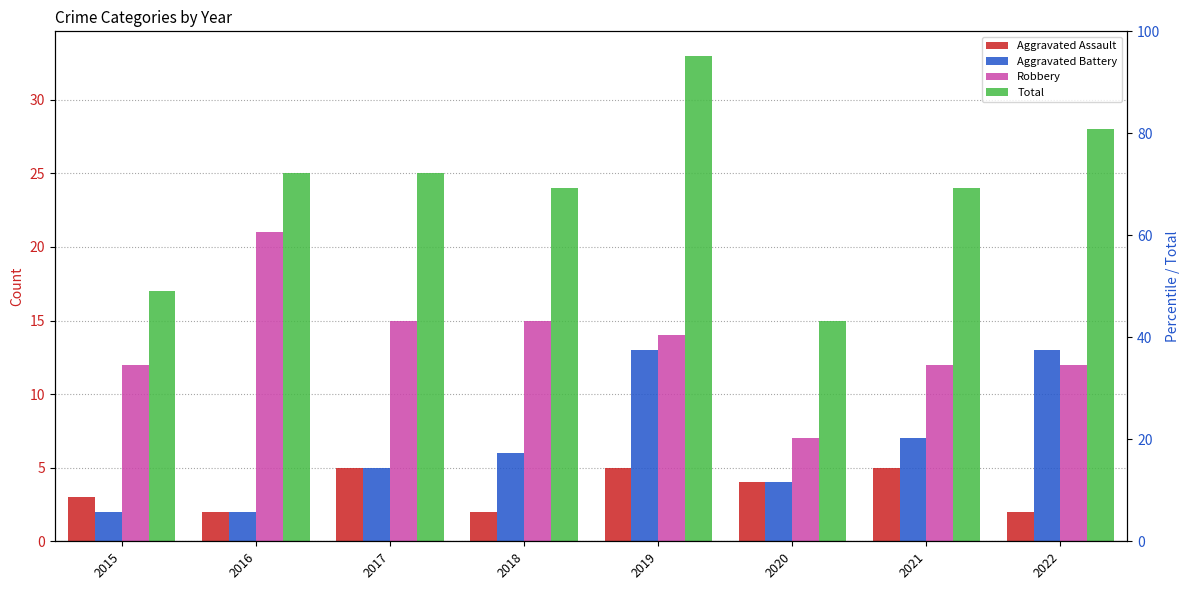

True or false: Robbery has a value of 7 at 2020.

True